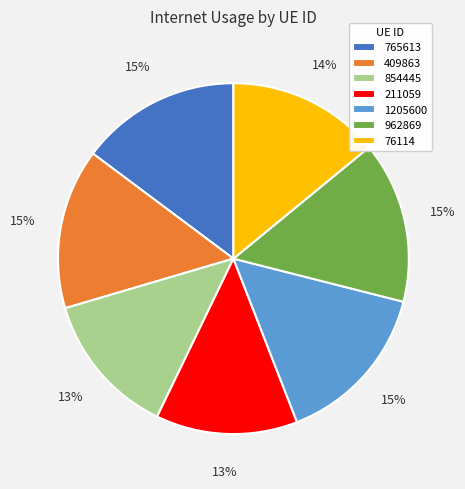

Count the number of slices in the pie.

7